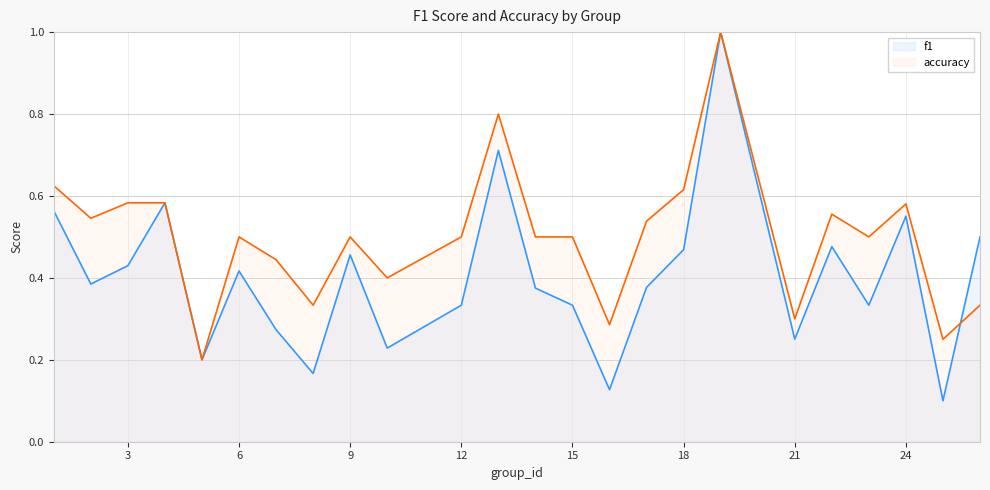

What is the greatest value displayed?

1.0